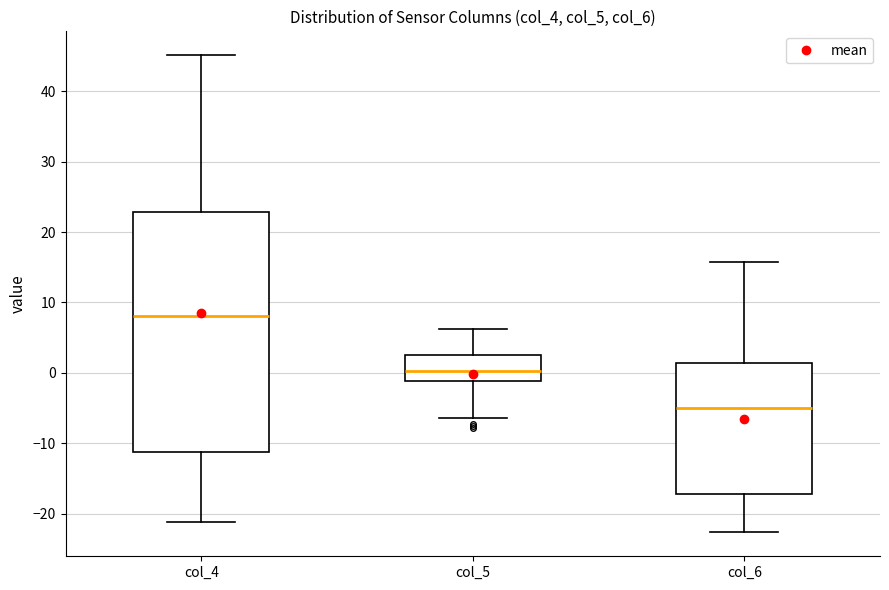

Reading left to right, transcribe this box plot: for each box, give where its median line is, the range the box spans, and where its two whiskers end, as read against the y-axis. The values are not printed on the chart, so give them approximately, as read against the axis.

col_4: median 8, box -11 to 23, whiskers -21 to 45
col_5: median 0, box -1 to 3, whiskers -6 to 6
col_6: median -5, box -17 to 1, whiskers -23 to 16